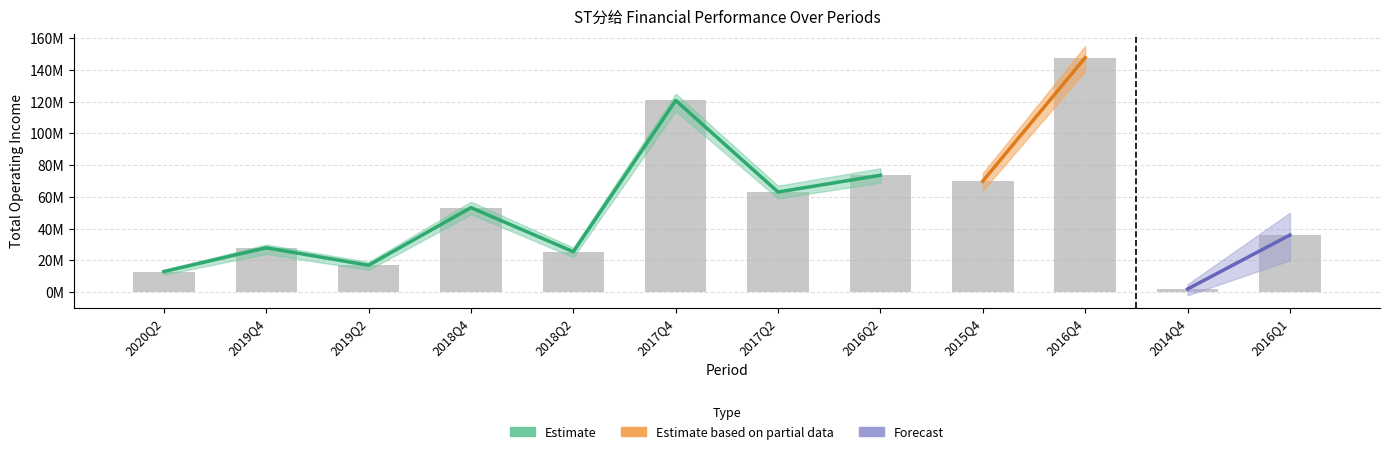

Rank the categories by value from highest to lowest.

2016Q4, 2017Q4, 2016Q2, 2015Q4, 2017Q2, 2018Q4, 2016Q1, 2019Q4, 2018Q2, 2019Q2, 2020Q2, 2014Q4